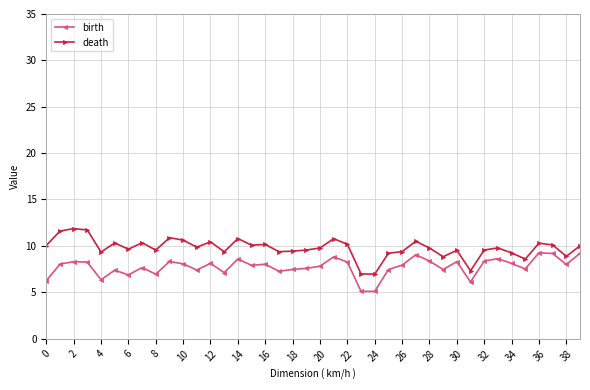

In death, how many points are lower than both neighbors (excluding endpoints)?

12